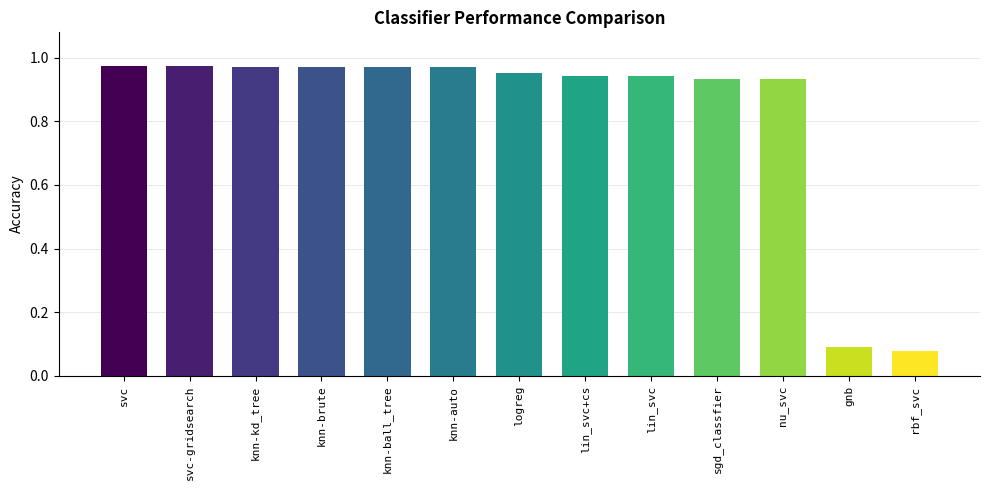

Is it true that the value at svc is 0.5?

False